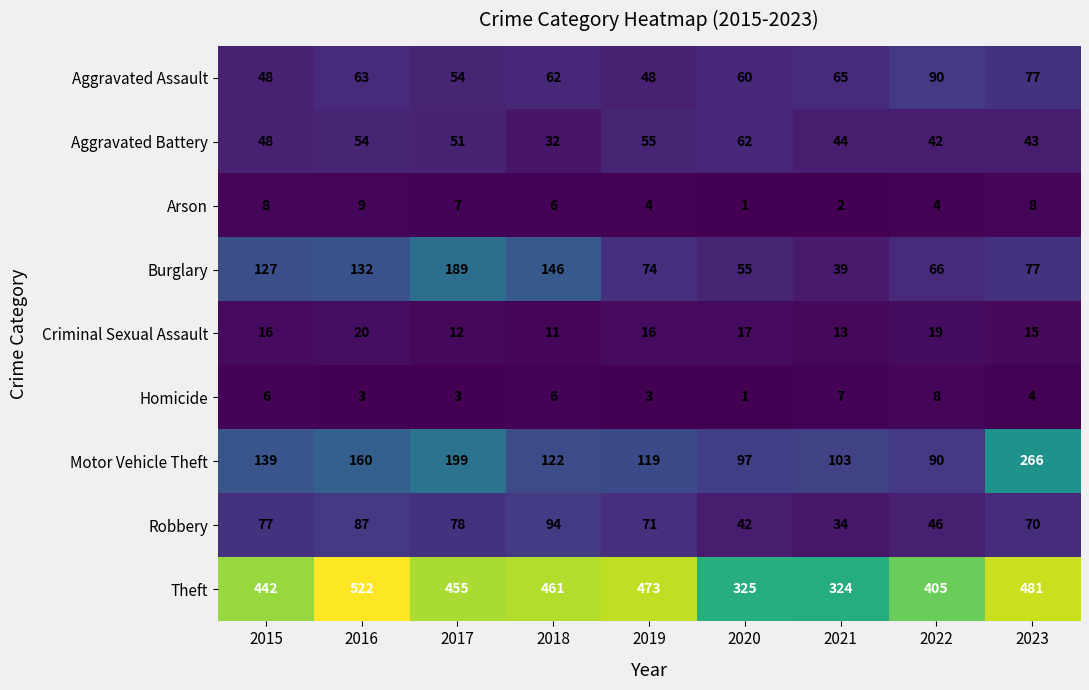

At which label does Robbery reach its peak?

2018